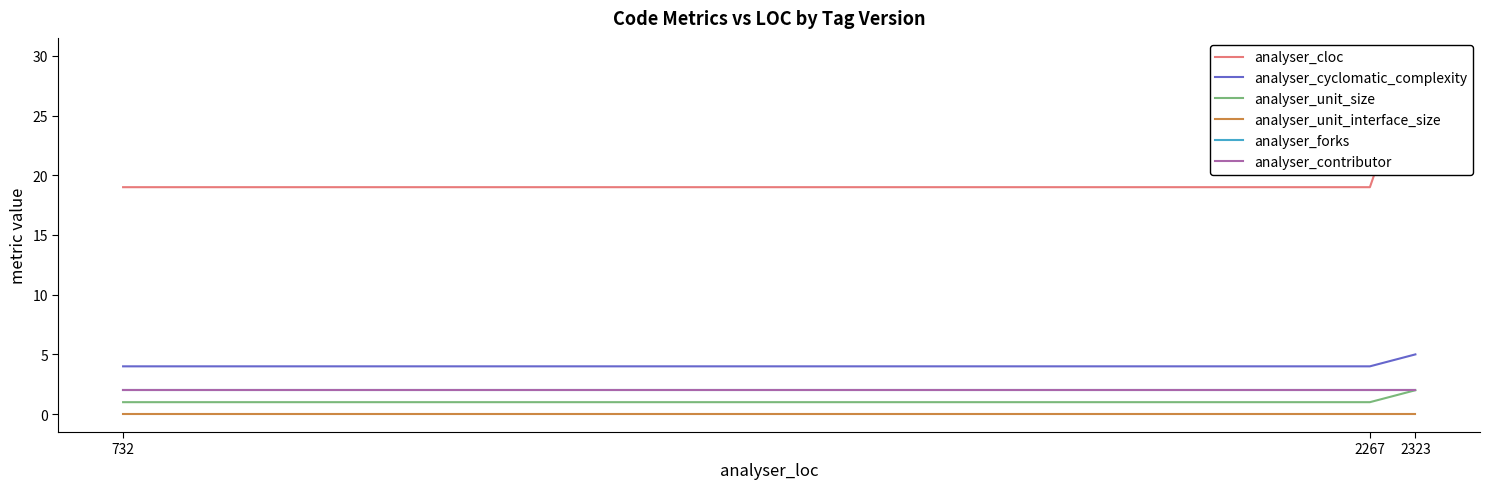

Which category has the highest value across all series?

2323